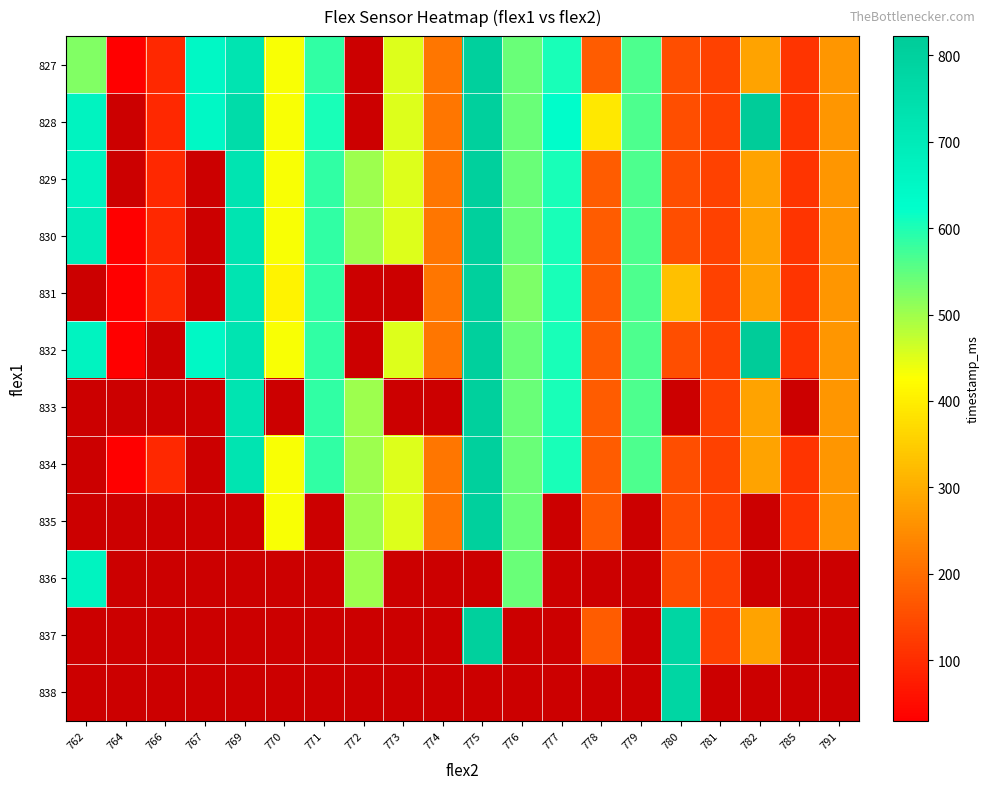

The value of 830 at 769 is 232.7. True or false?

False